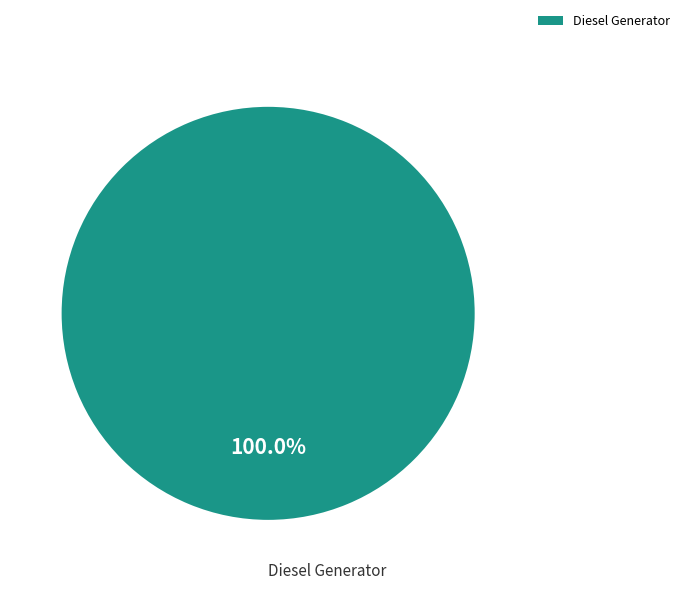

Does any single category account for the majority?

Yes